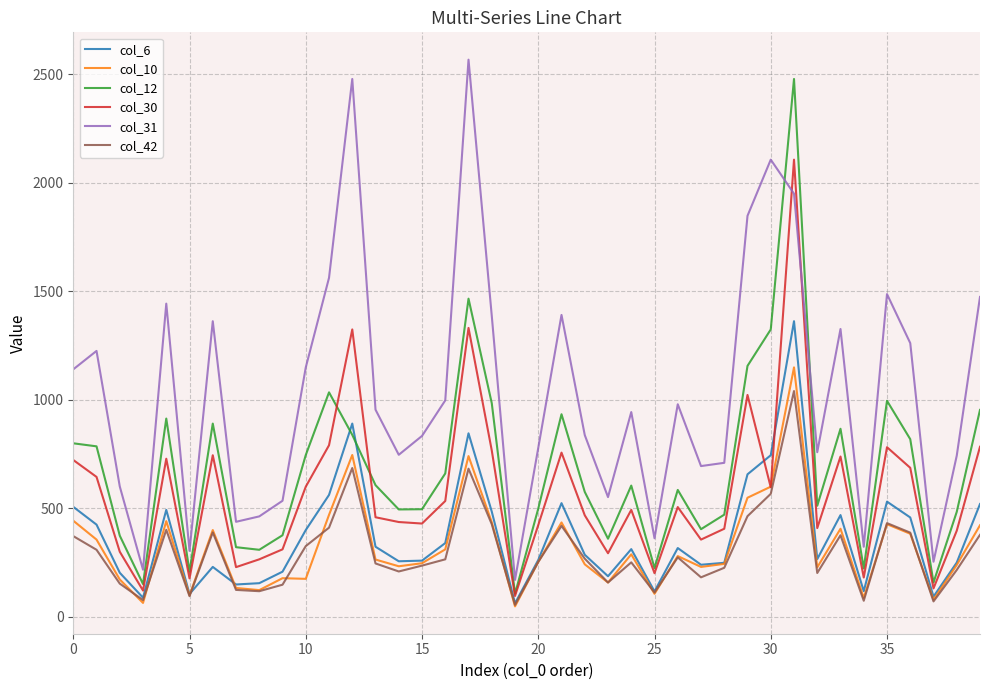

True or false: col_10 and col_12 intersect in this chart.

False